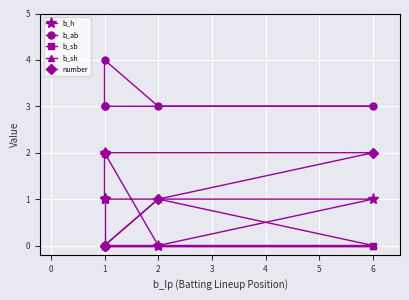

What is the difference between the highest and lowest values at 6?

3